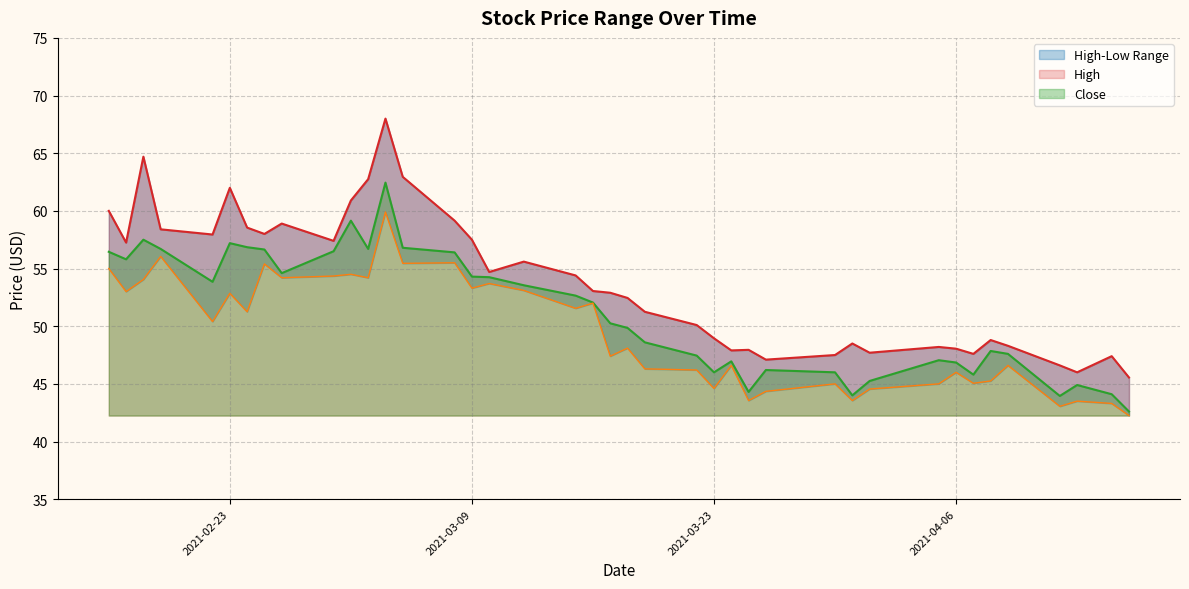

The High series shows 33.2 at 2021-02-23. True or false?

False